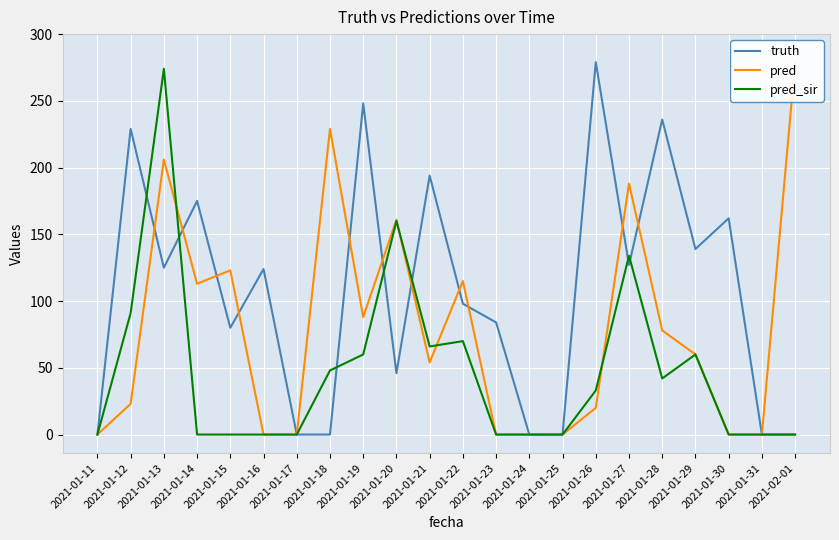

At how many categories does at least one series exceed 6?

17